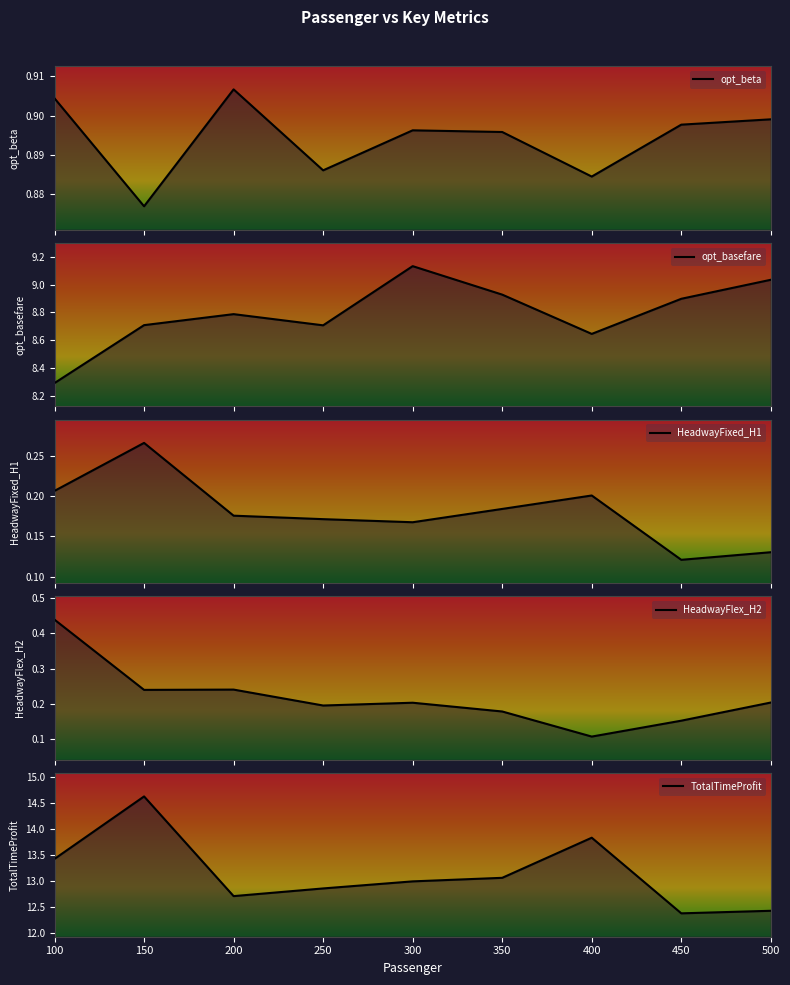

Between 400 and 100, which is larger?

100